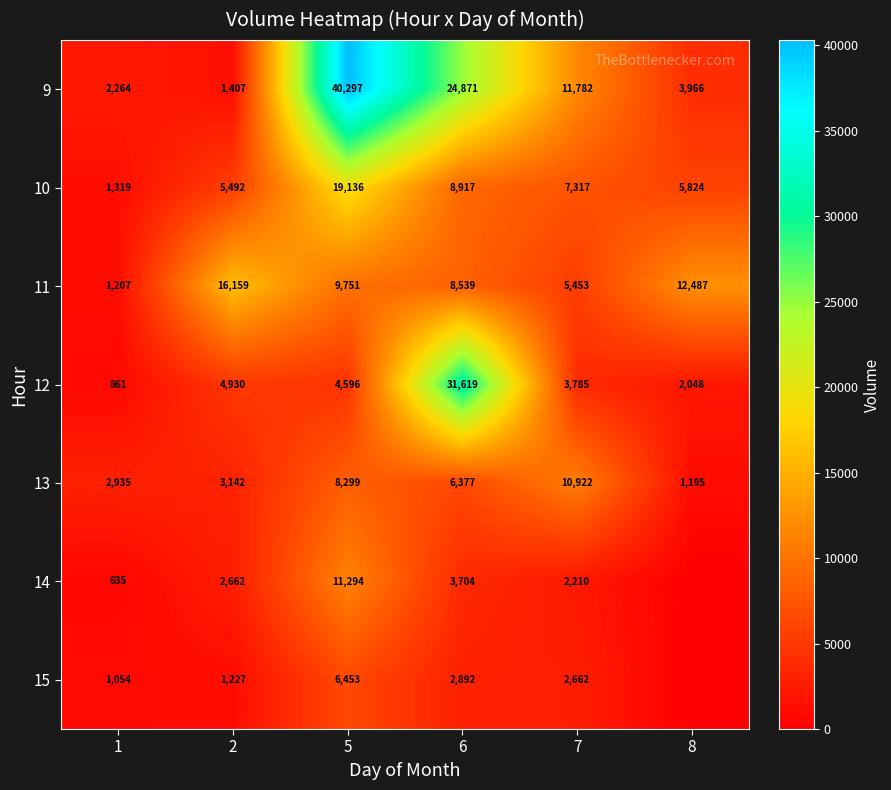

Where does the 11 series first go above 9751?

2